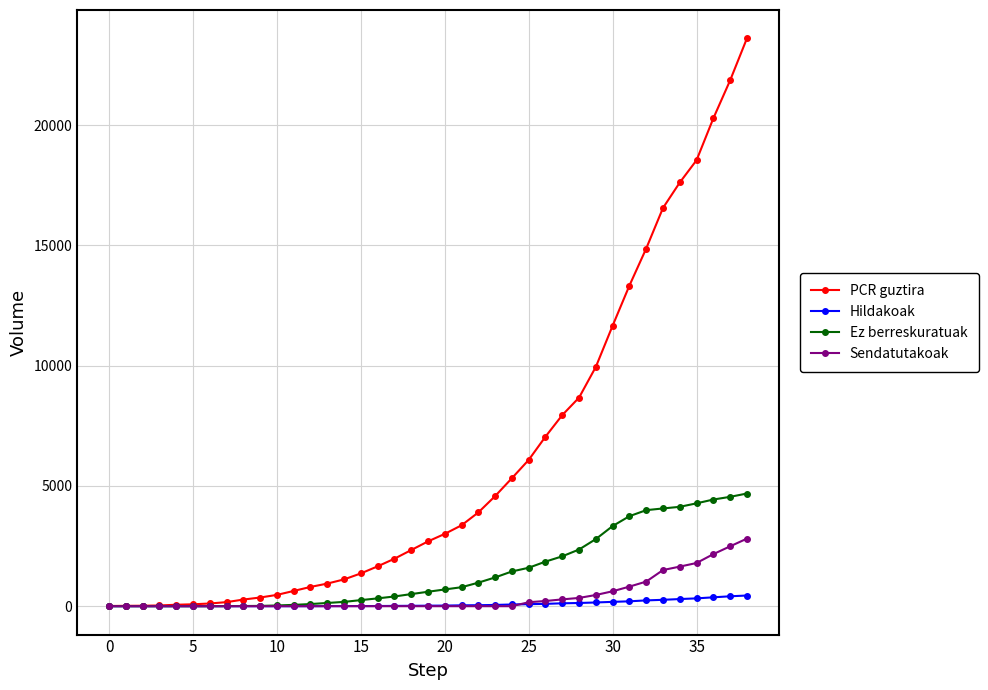

Which series has the largest total across all categories?

PCR guztira